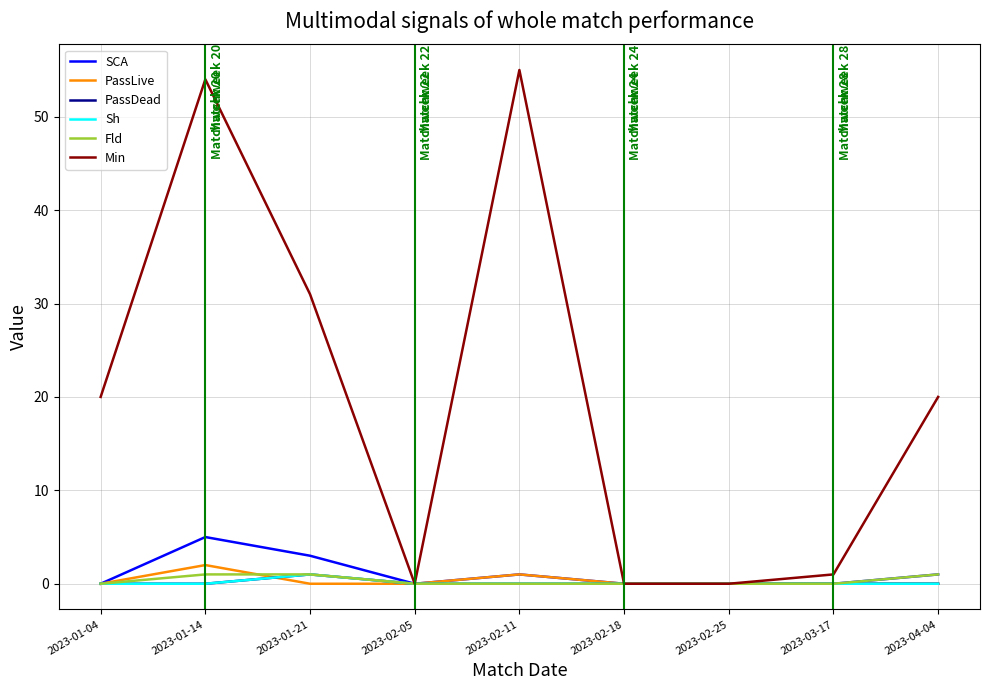

What position from the left is 2023-03-17?

8